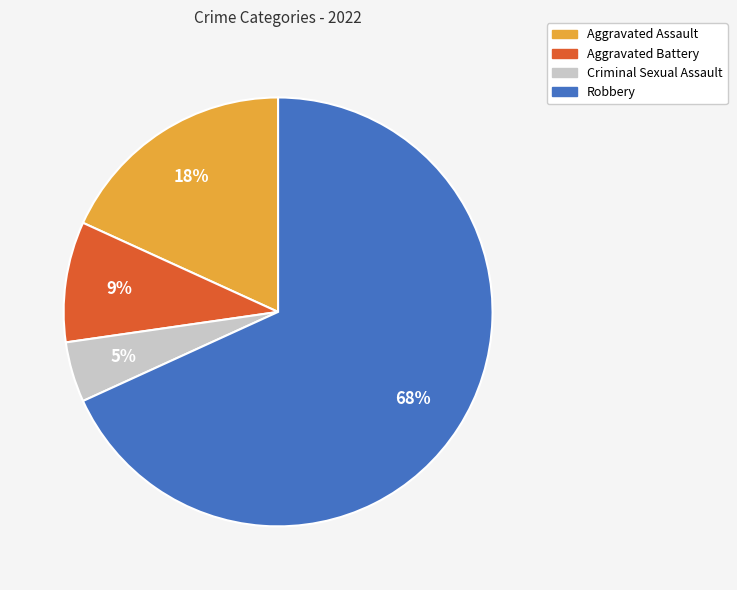

To the nearest percent, what is the difference between the Robbery and Aggravated Battery slice percentages?

59%